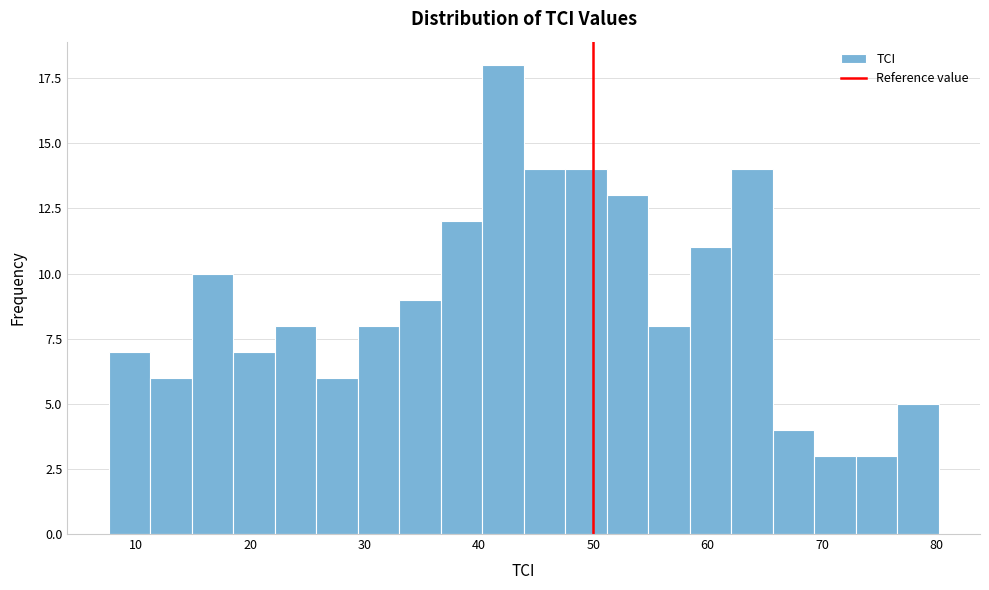

Read against the x-axis, roughly where is the centre of the tallest bar?

42